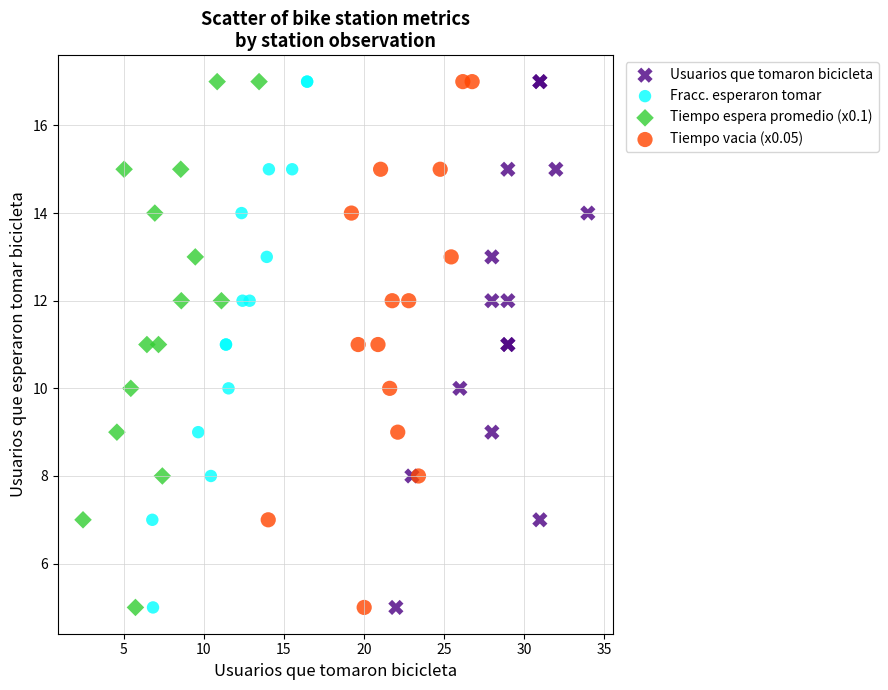

What are all the series names shown in the legend?

Usuarios que tomaron bicicleta, Fracc. esperaron tomar, Tiempo espera promedio (x0.1), Tiempo vacia (x0.05)